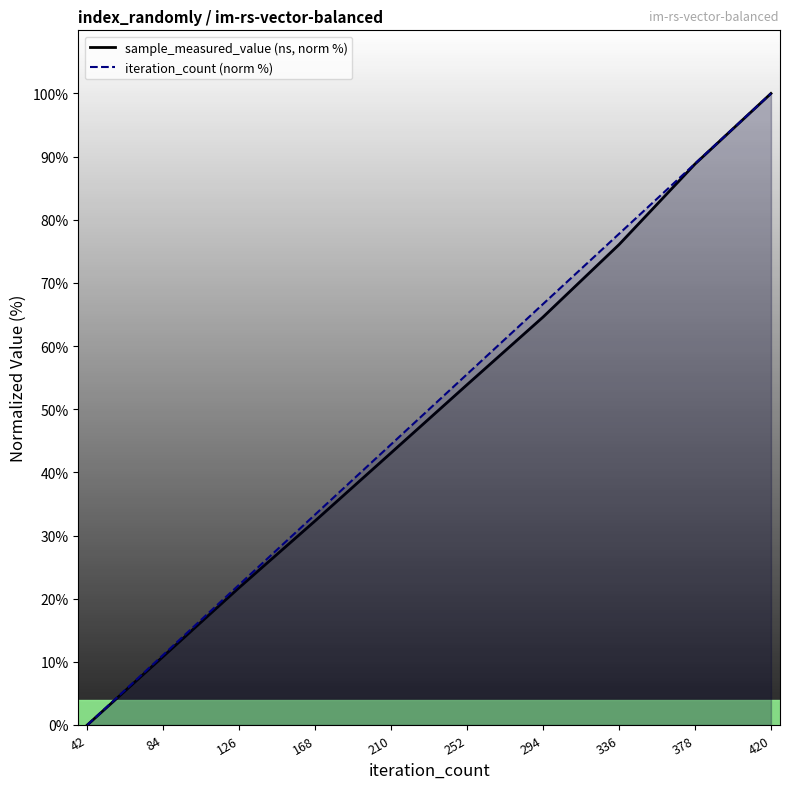

Reading left to right, list all the values displayed in this chart.

sample_measured_value (ns, norm %): 42=0.0	84=10.9	126=21.8	168=32.3	210=43.1	252=53.9	294=64.6	336=76.1	378=88.8	420=100.0
iteration_count (norm %): 42=0.0	84=11.1	126=22.2	168=33.3	210=44.4	252=55.6	294=66.7	336=77.8	378=88.9	420=100.0